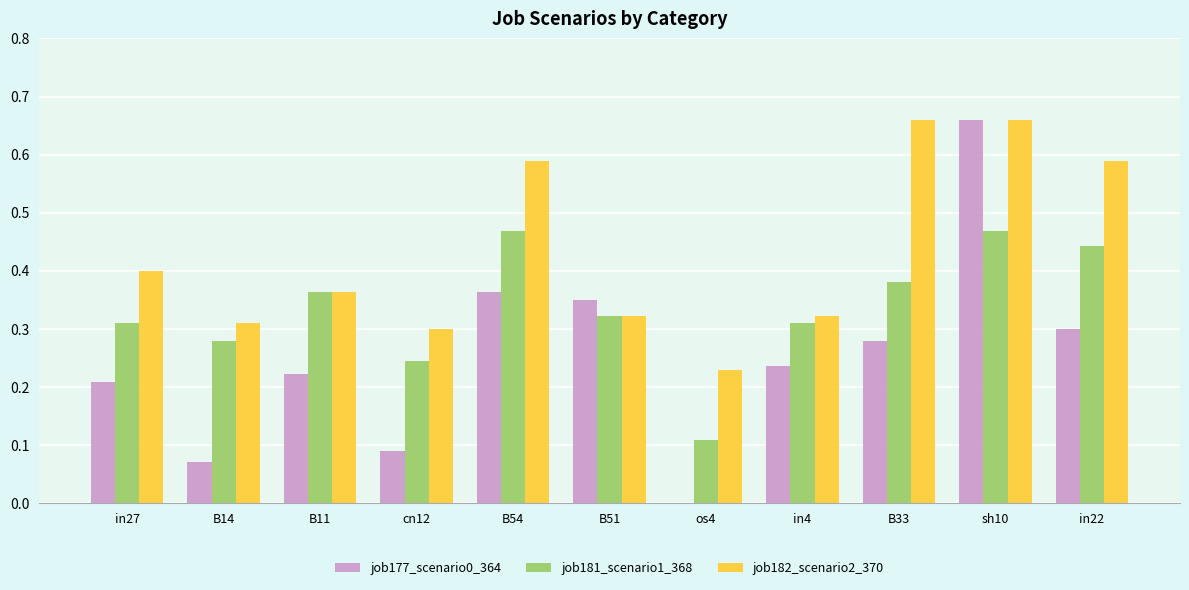

What is the sum of all job182_scenario2_370 values?

4.7